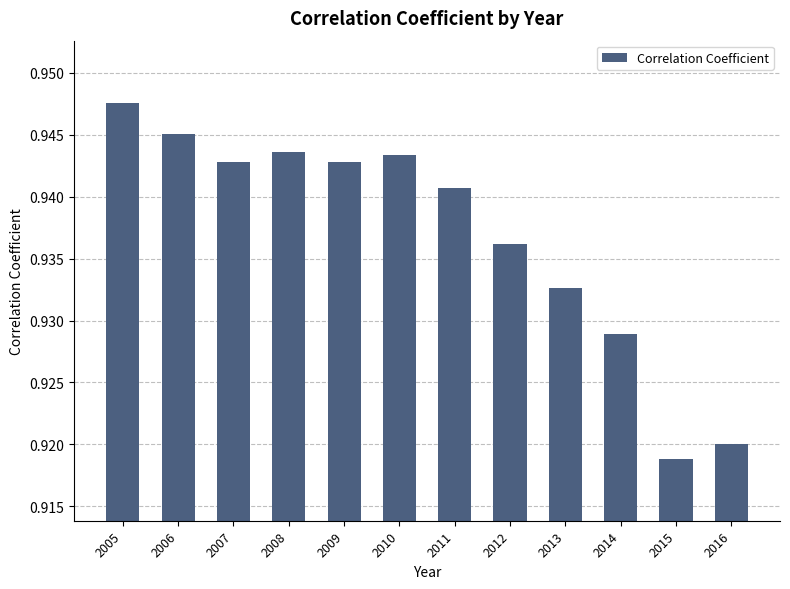

Is it true that the value at 2011 is 1.4?

False